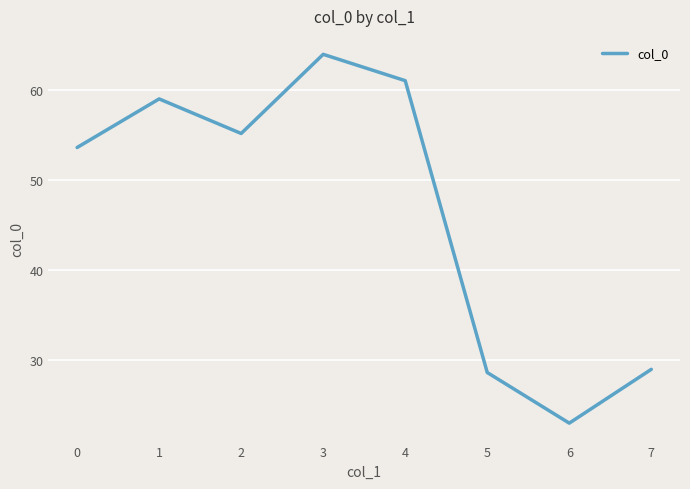

How many values are below 55?

4